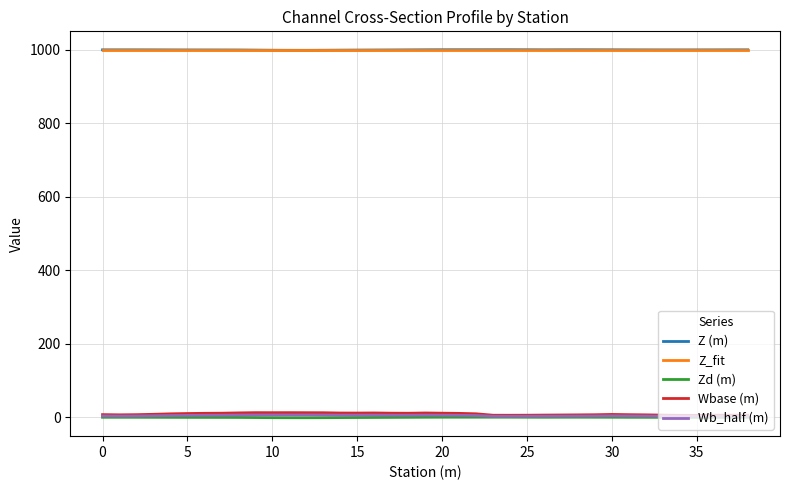

What is the highest value of the Z (m) series?

999.7